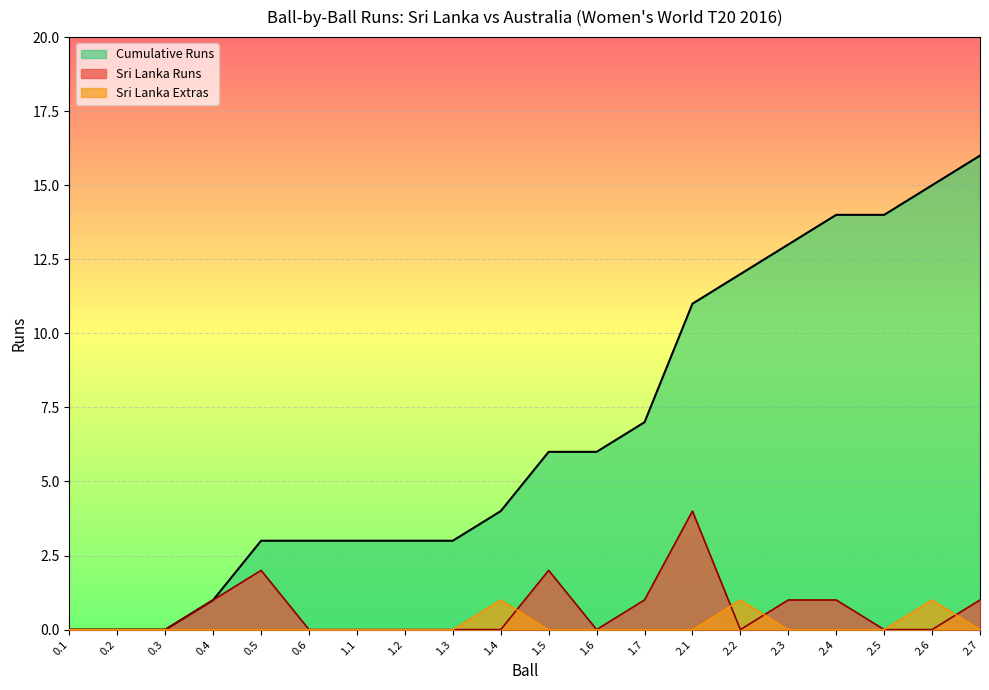

What is the difference between the second highest and minimum values in the Cumulative Runs series?

15